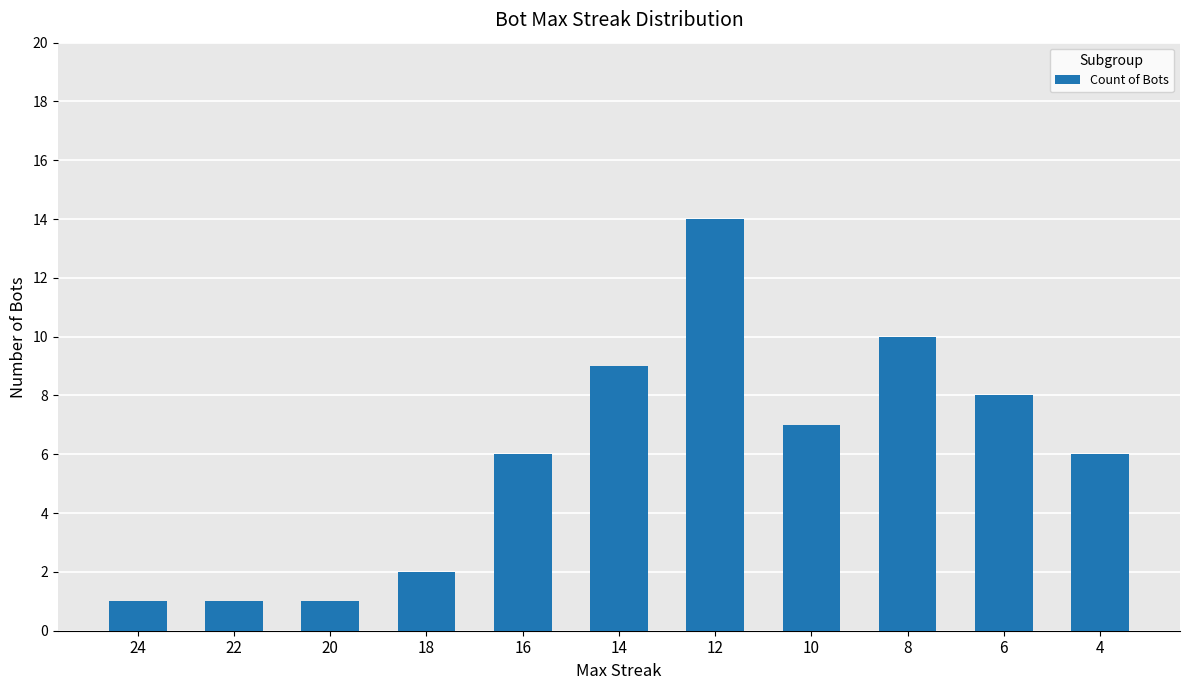

What is the greatest value displayed?

14